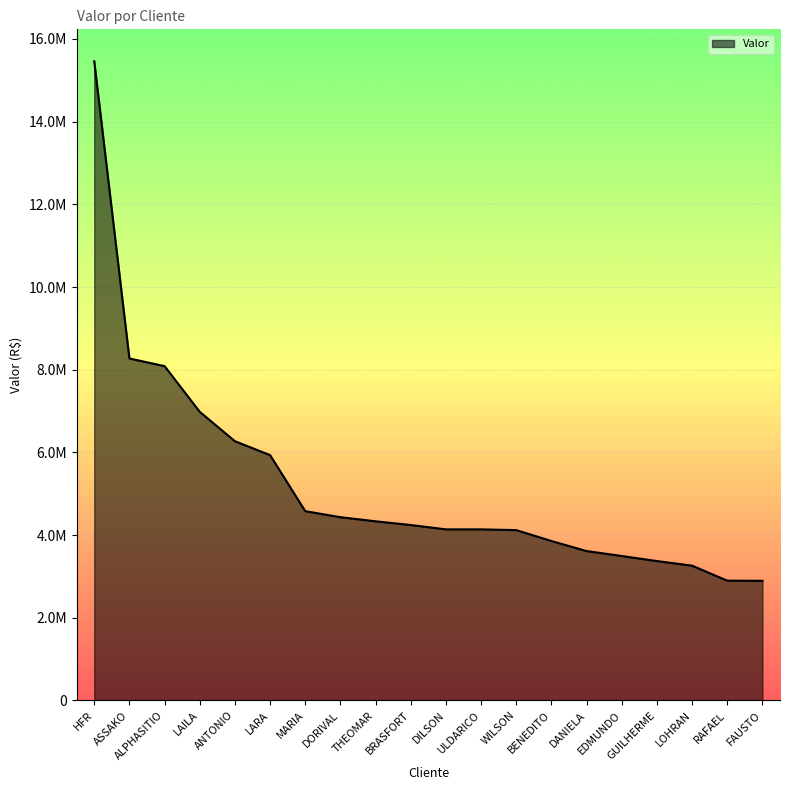

What is the ratio of the value at ALPHASITIO to the value at DANIELA?

2.2